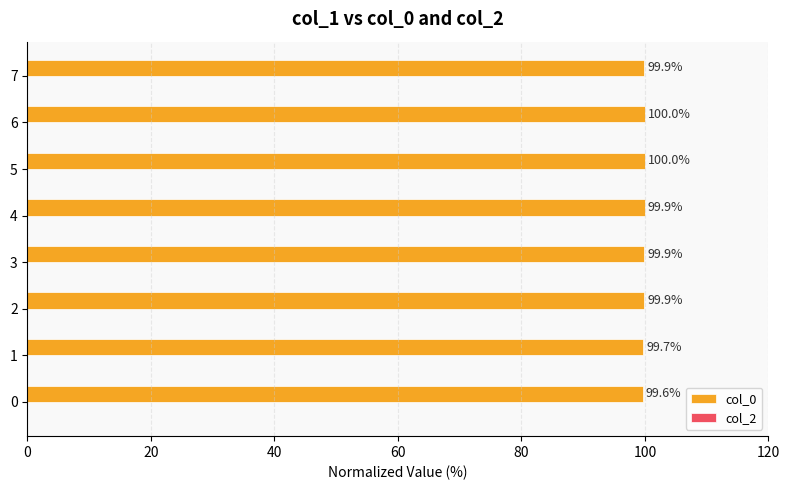

How many bars are there in total?

8